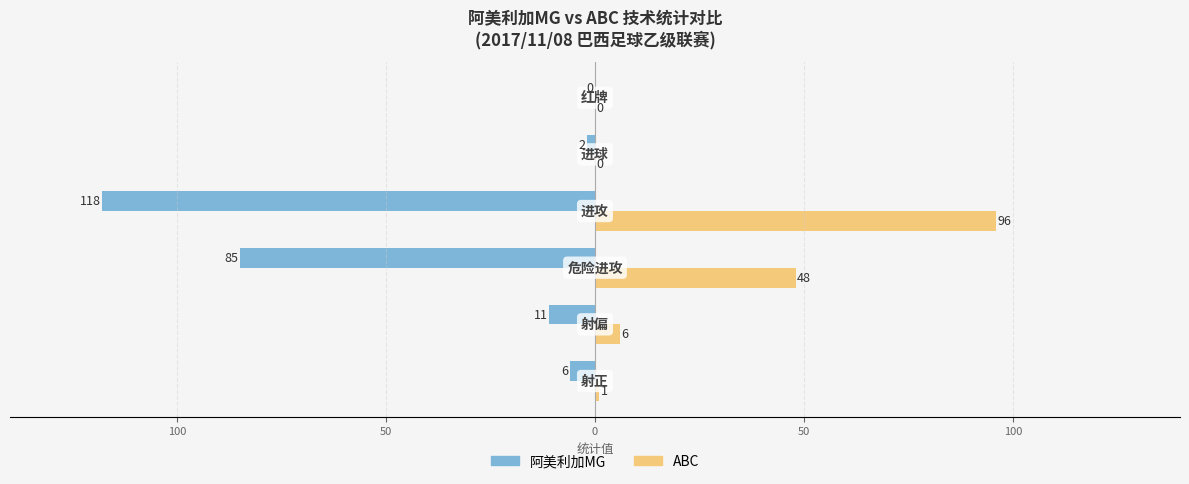

What are all the series names shown in the legend?

阿美利加MG, ABC